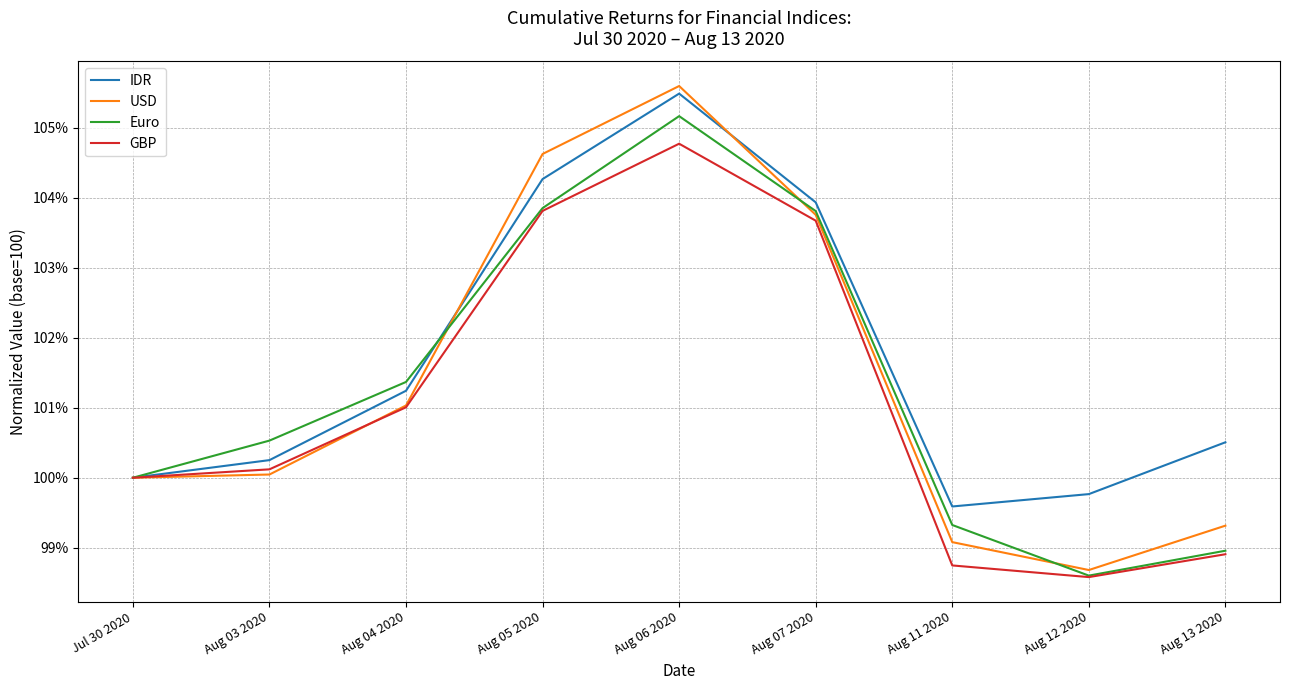

At which label is USD closest to 102?

Aug 04 2020